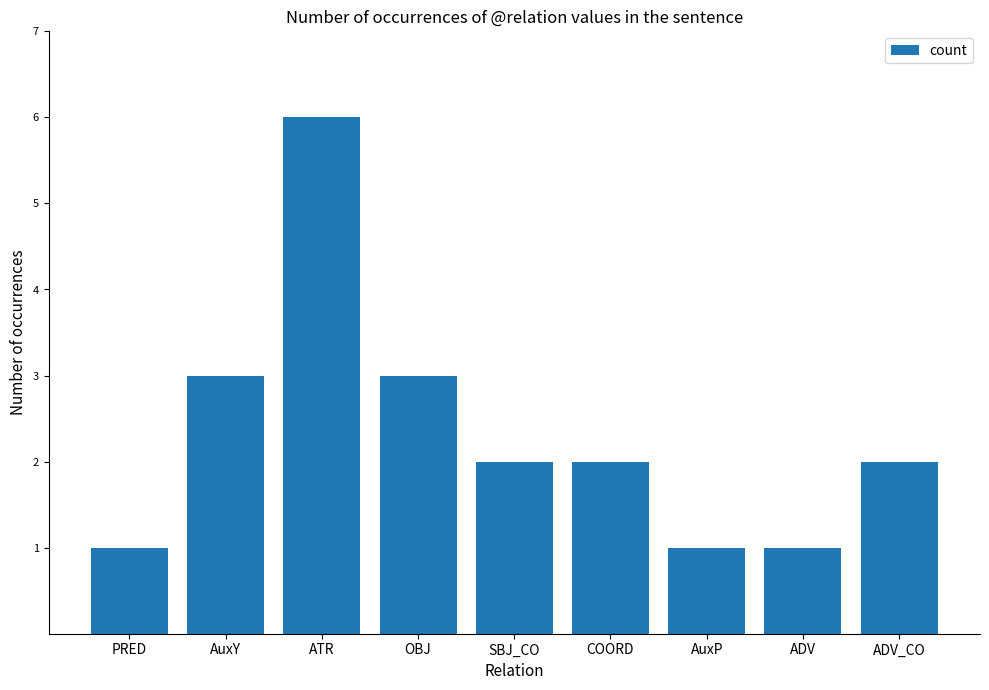

What is the maximum value shown in the chart?

6